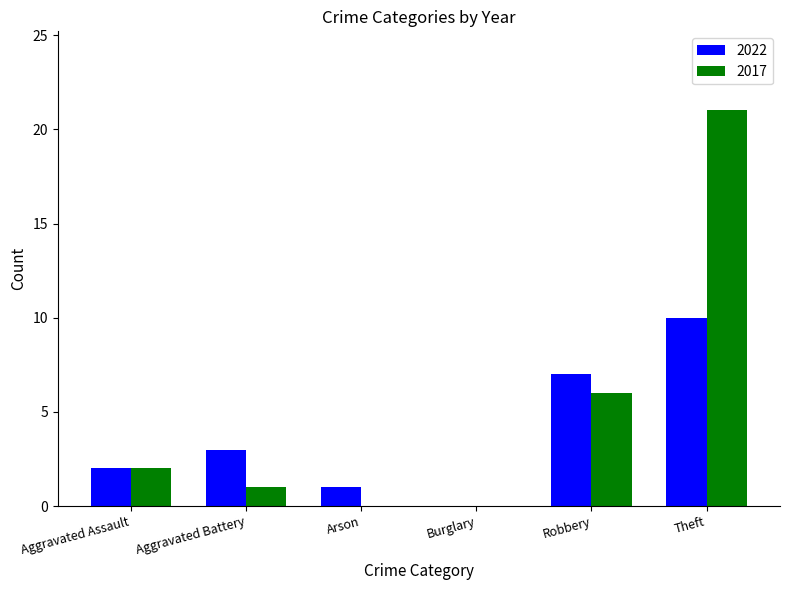

Is it true that 2022 equals 2 at Aggravated Assault?

True